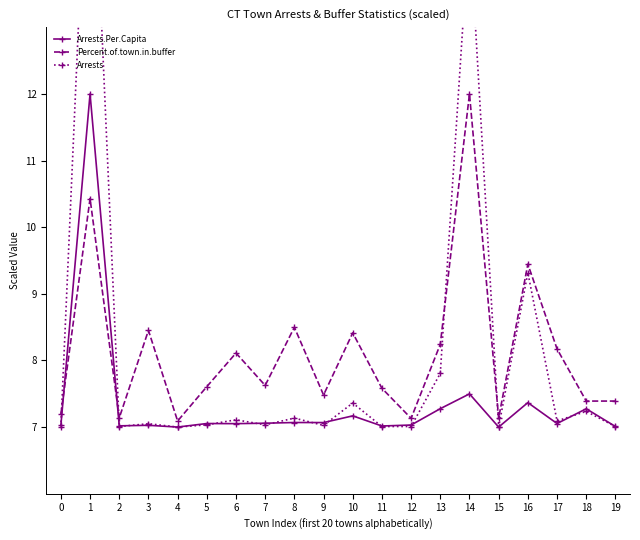

Between 7 and 12, which series saw the biggest shift?

Percent.of.town.in.buffer